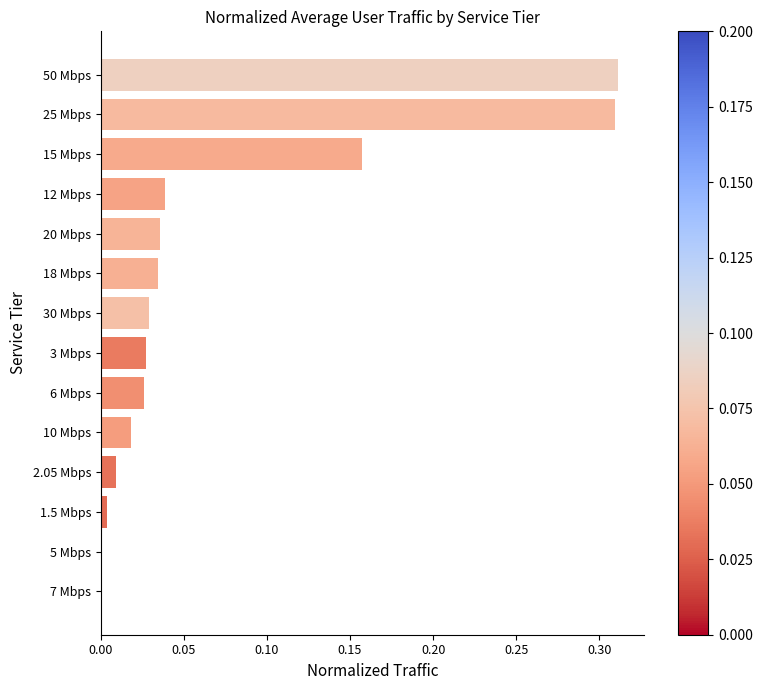

What is the sum of all values?

1.0